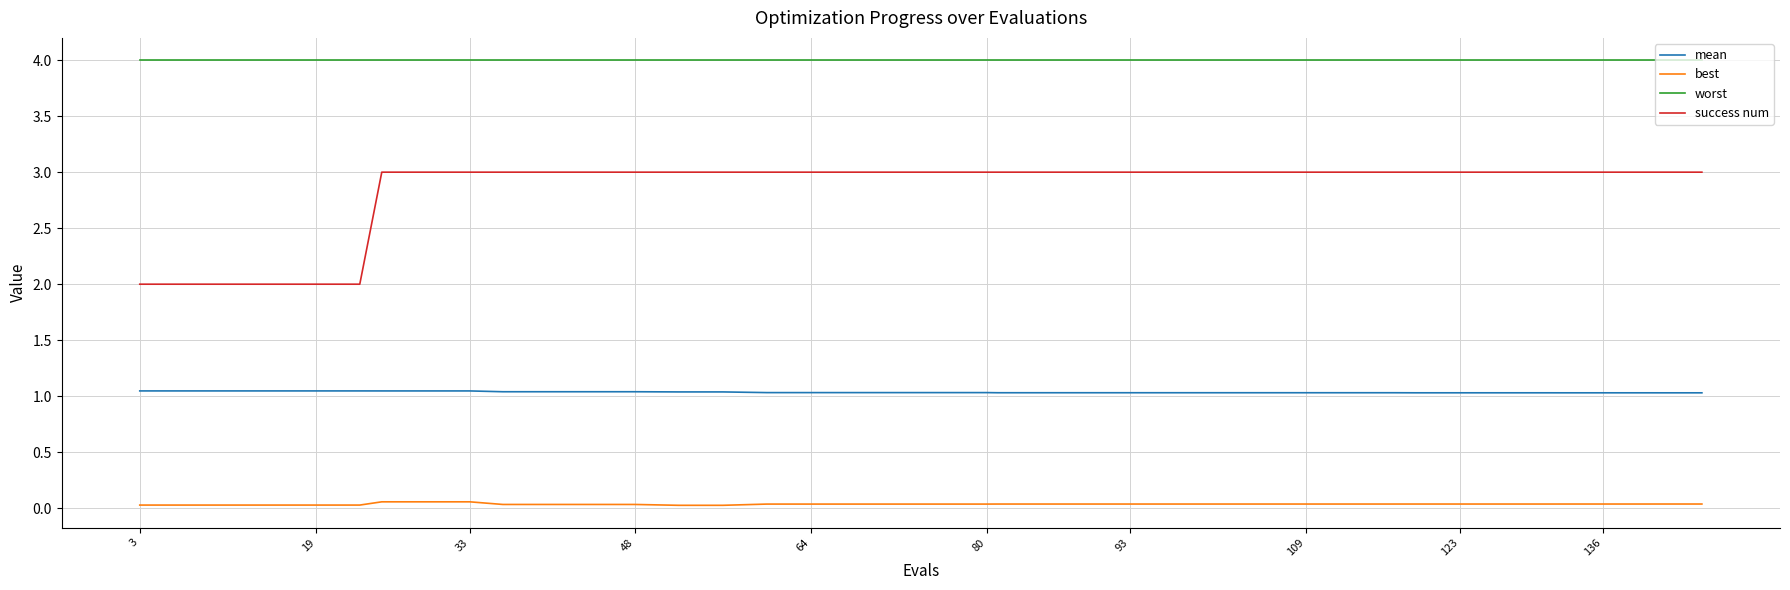

Which series has the widest spread of values?

success num